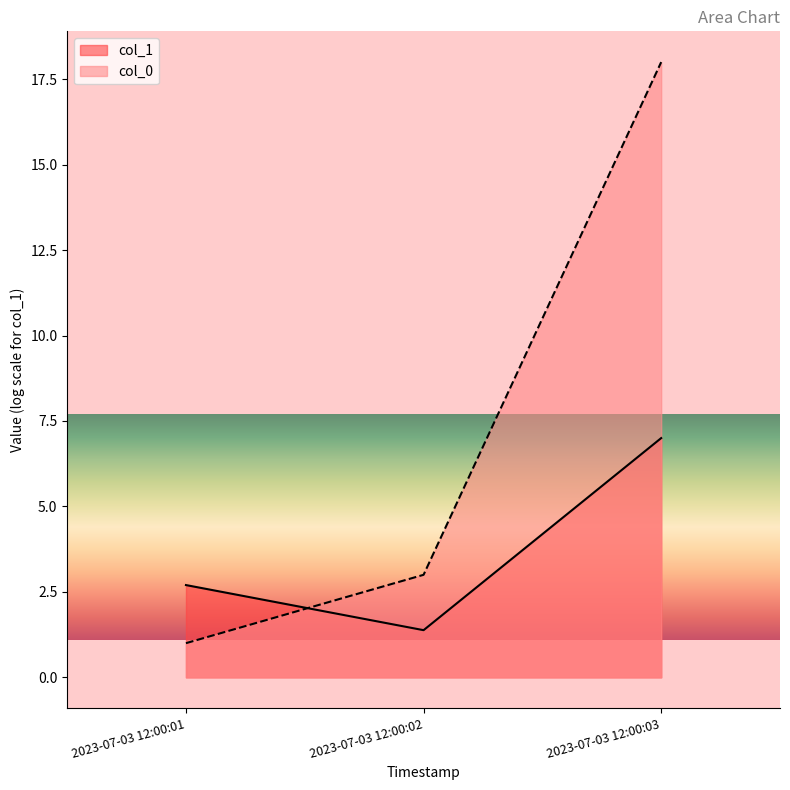

The value at 2023-07-03 12:00:03 is 18. True or false?

True